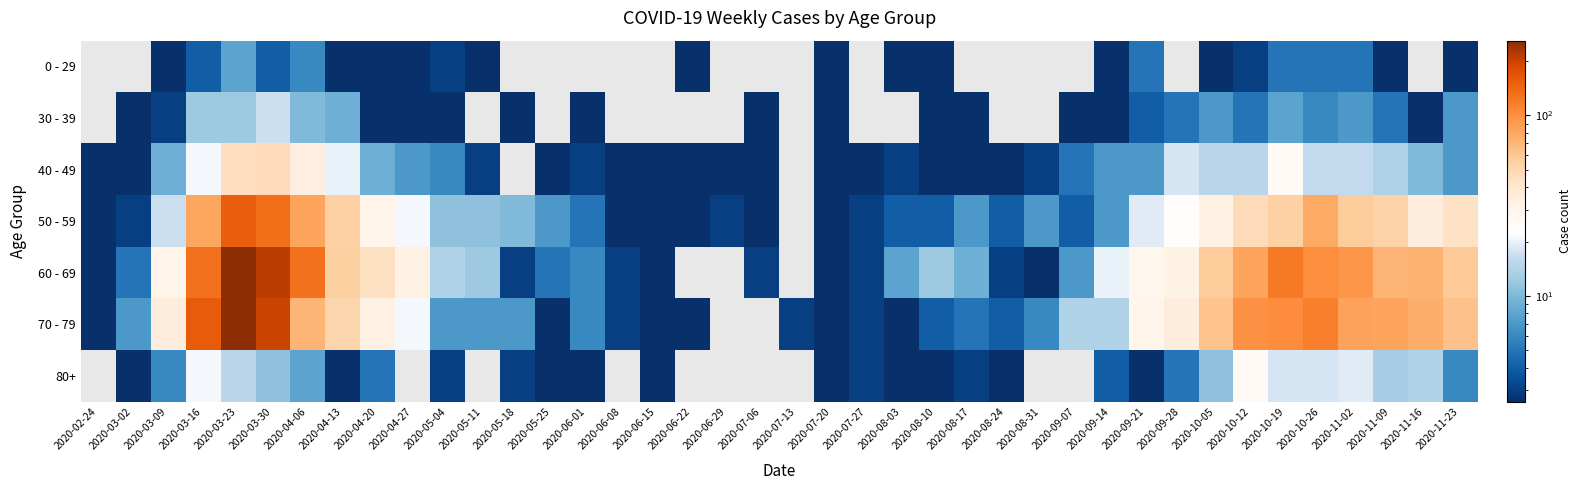

Rank the series at 2020-03-30 from lowest to highest value.

0 - 29, 80+, 30 - 39, 40 - 49, 50 - 59, 70 - 79, 60 - 69